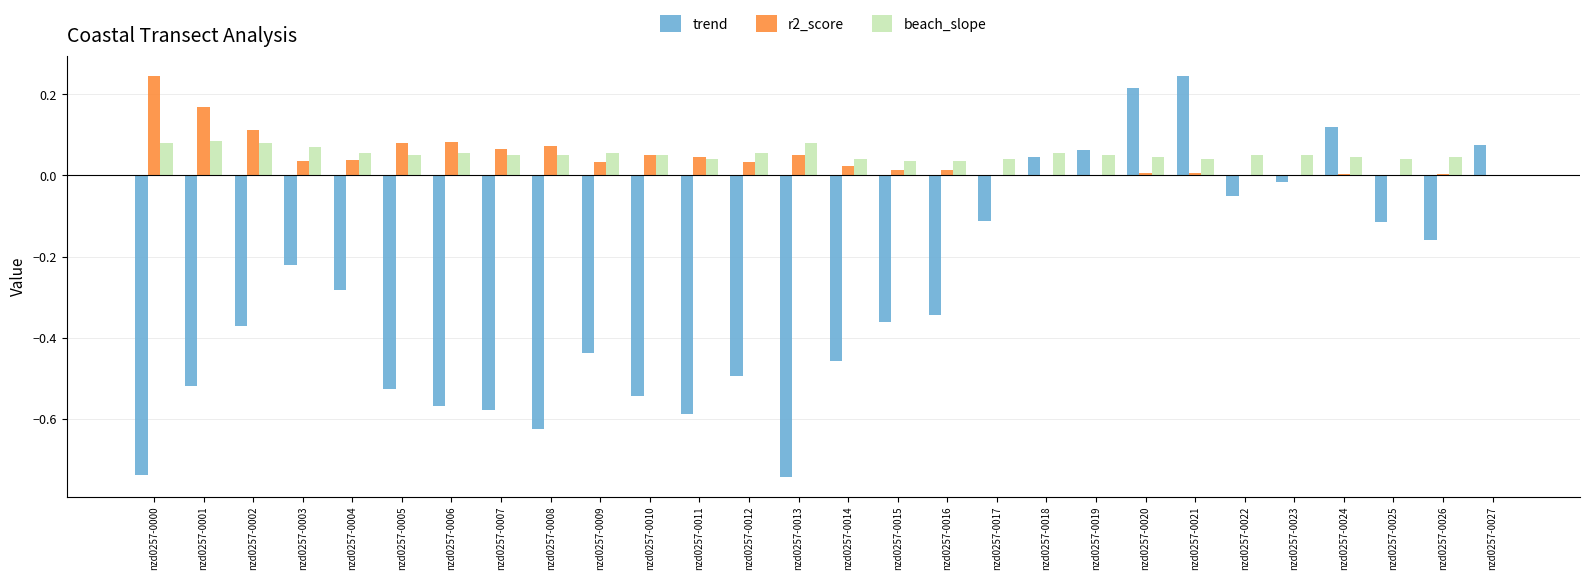

Are the bars grouped side by side (vs. stacked)?

Yes